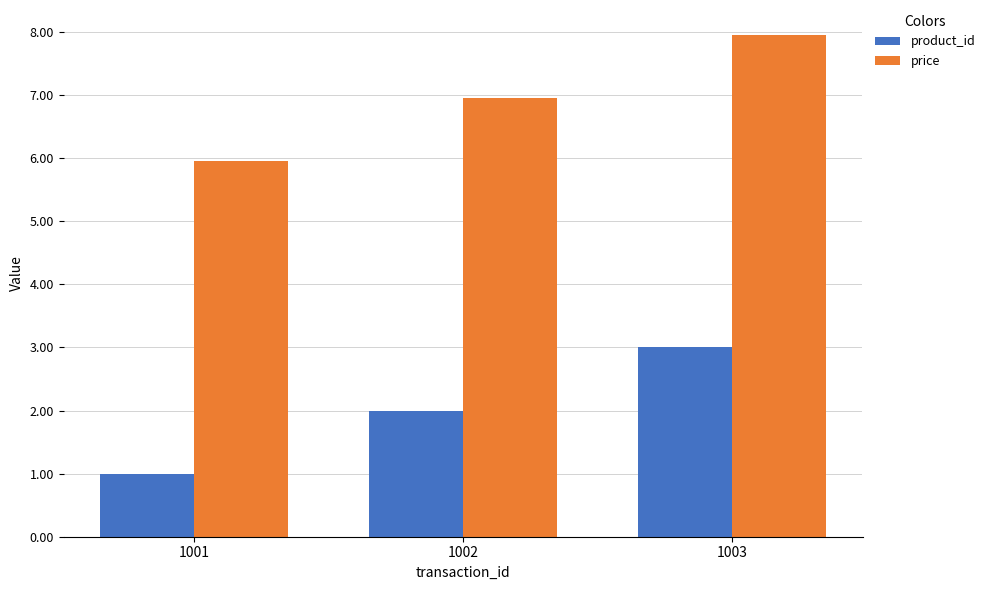

How many data points in product_id are less than 2?

1